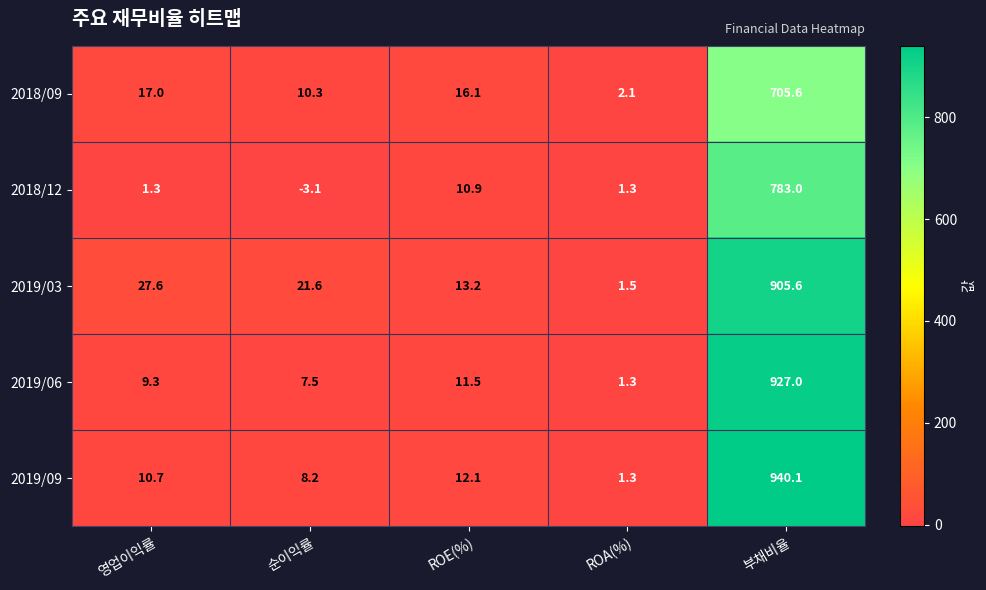

What is the maximum value for 2019/06?

927.0